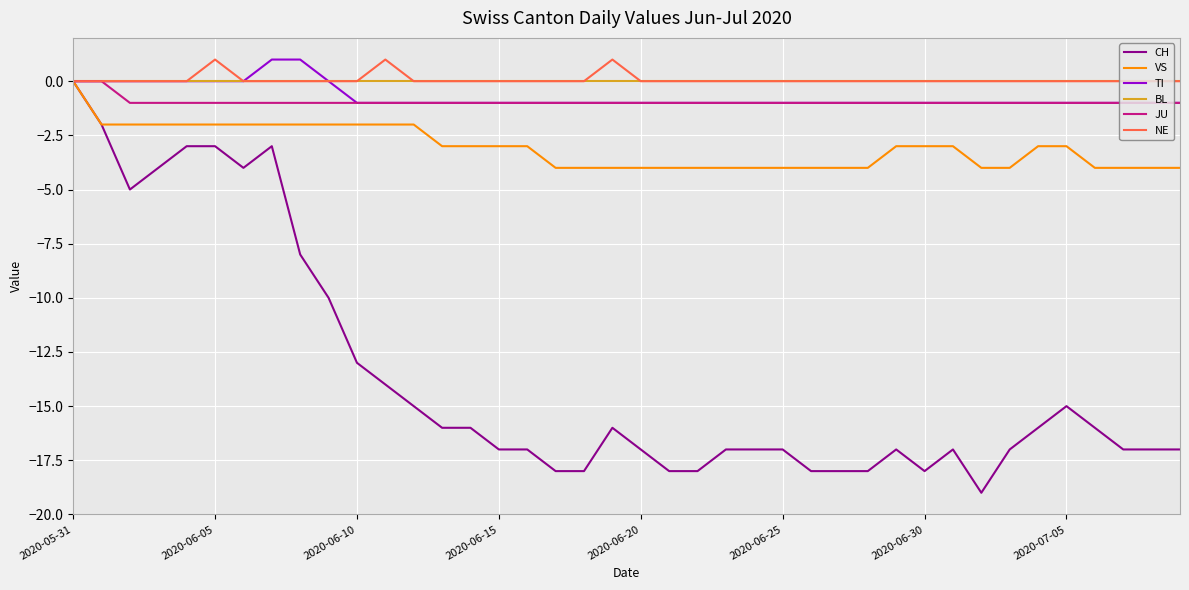

Which series has the widest spread of values?

CH